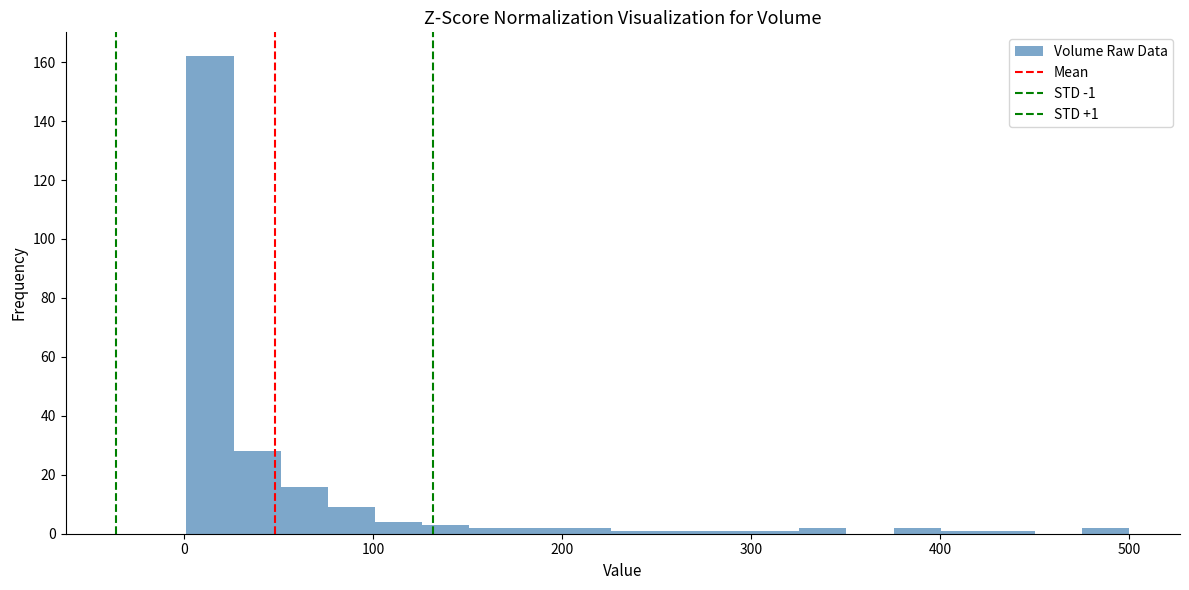

Around what value on the x-axis is the tallest bar? Give the approximate position of its centre, as read against the axis.

10